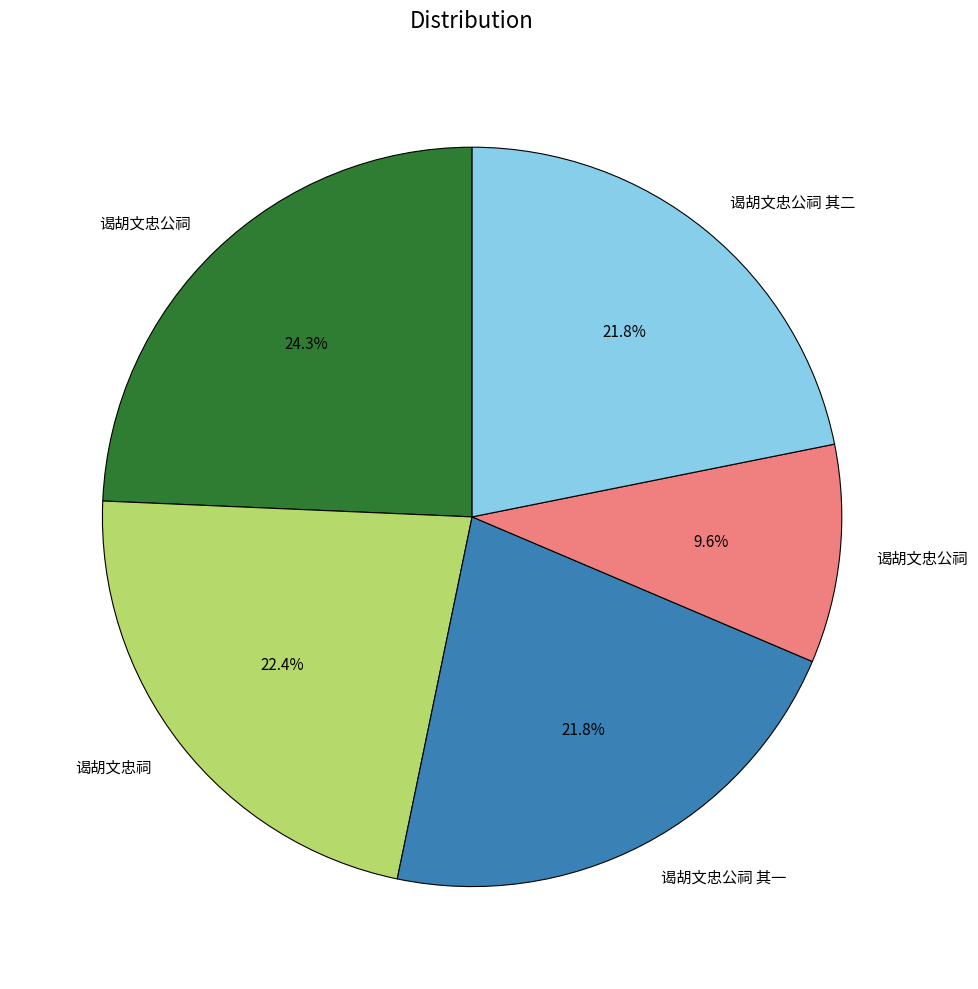

Does any single category account for the majority?

No